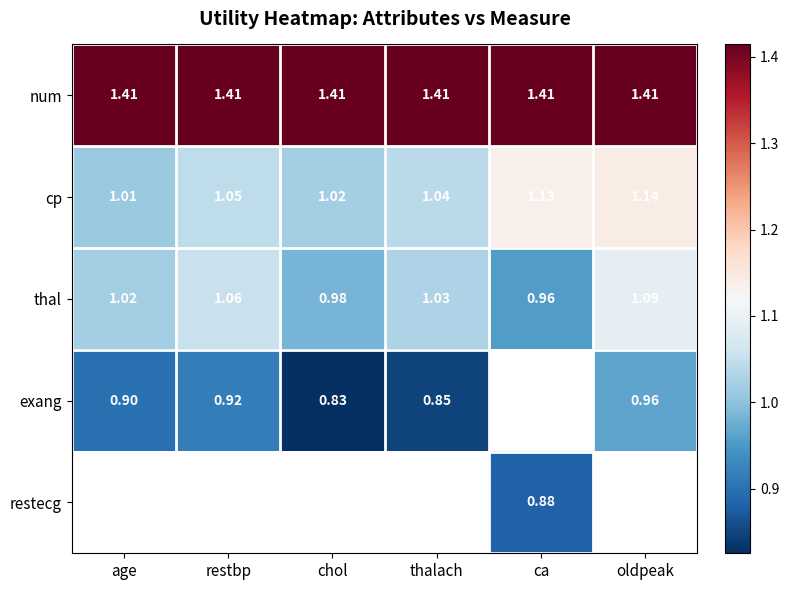

True or false: num has a value of 2.4 at restbp.

False